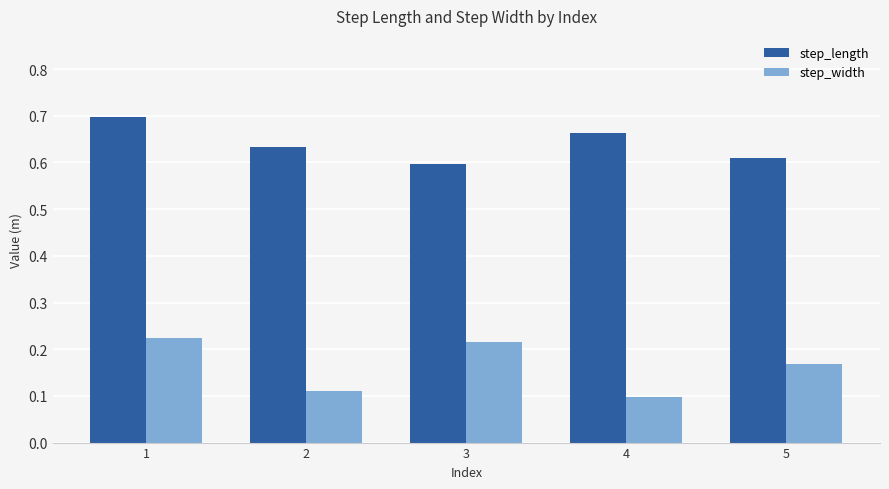

True or false: step_width has a value of 0.1 at 2.

True